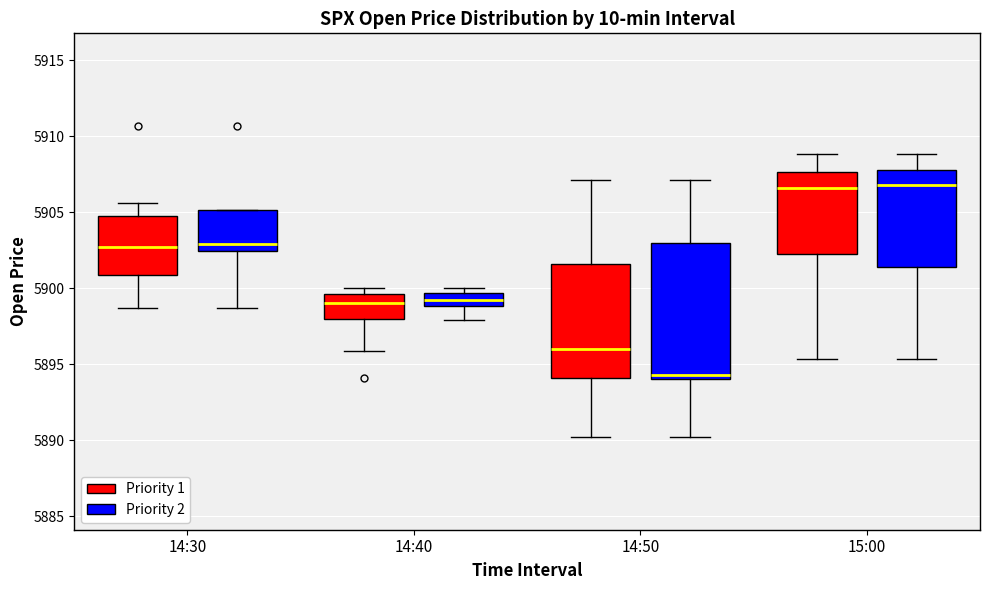

Reading left to right, transcribe this box plot: for each box, give where its median line is, the range the box spans, and where its two whiskers end, as read against the y-axis. The values are not printed on the chart, so give them approximately, as read against the axis.

14:30 (Priority 1): median 5902.5, box 5901.0 to 5905.0, whiskers 5898.5 to 5905.5
14:30 (Priority 2): median 5903.0, box 5902.5 to 5905.0, whiskers 5898.5 to 5905.0
14:40 (Priority 1): median 5899.0, box 5898.0 to 5899.5, whiskers 5896.0 to 5900.0
14:40 (Priority 2): median 5899.5 (inside the box), box 5899.0 to 5899.5, whiskers 5898.0 to 5900.0
14:50 (Priority 1): median 5896.0, box 5894.0 to 5901.5, whiskers 5890.0 to 5907.0
14:50 (Priority 2): median 5894.5, box 5894.0 to 5903.0, whiskers 5890.0 to 5907.0
15:00 (Priority 1): median 5906.5, box 5902.0 to 5907.5, whiskers 5895.5 to 5909.0
15:00 (Priority 2): median 5907.0, box 5901.5 to 5908.0, whiskers 5895.5 to 5909.0